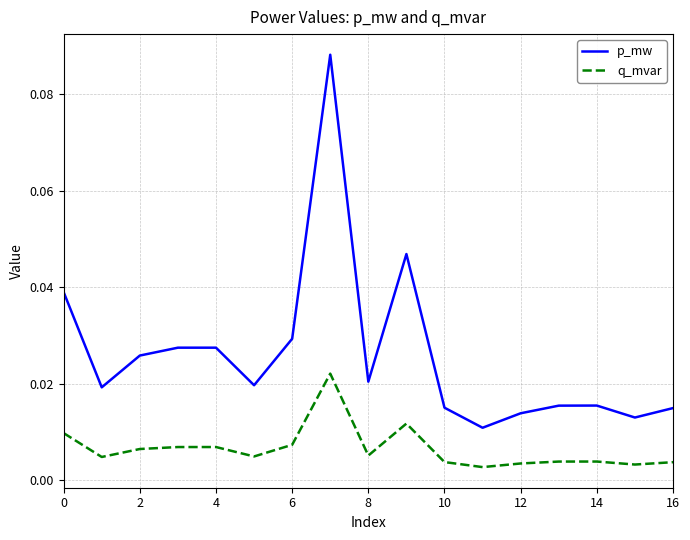

True or false: q_mvar and p_mw cross at least once.

False